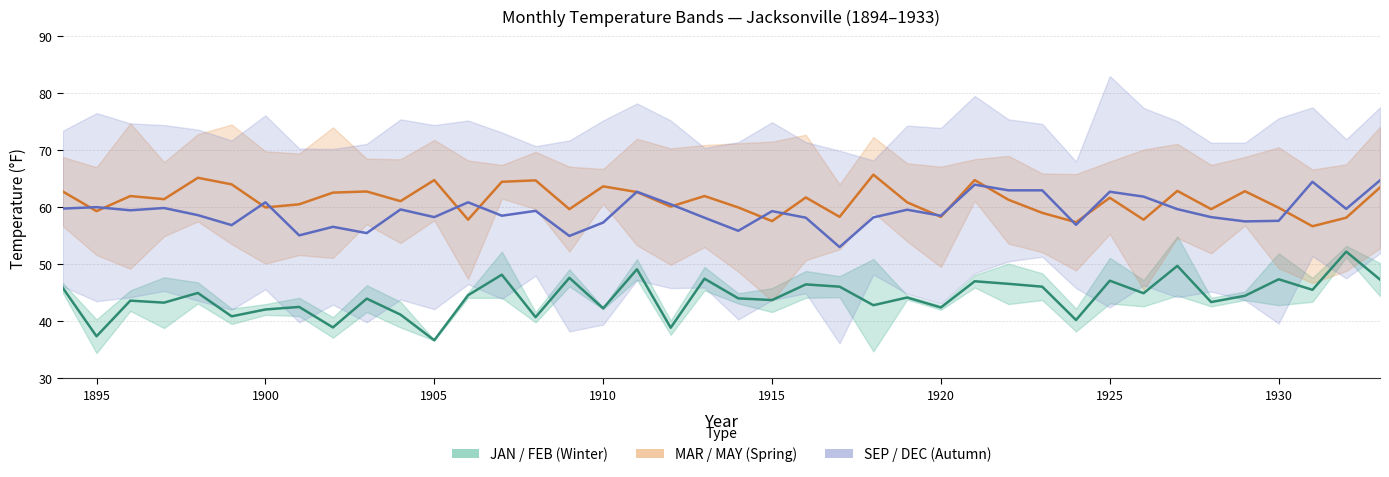

Which category has the highest value across all series?

1925